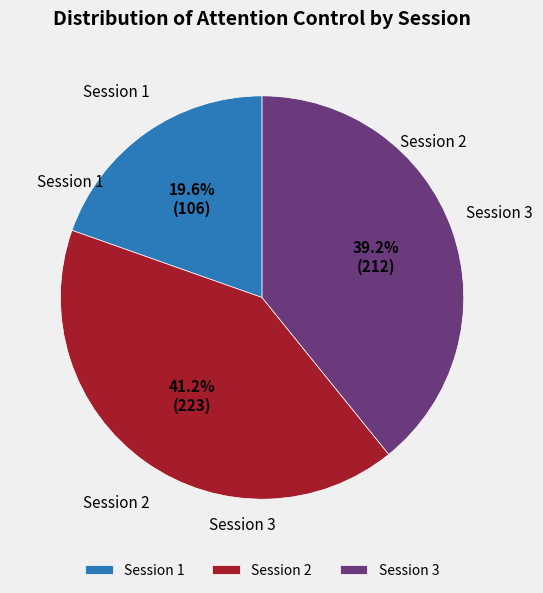

To the nearest percent, what portion does Session 1 represent?

20%